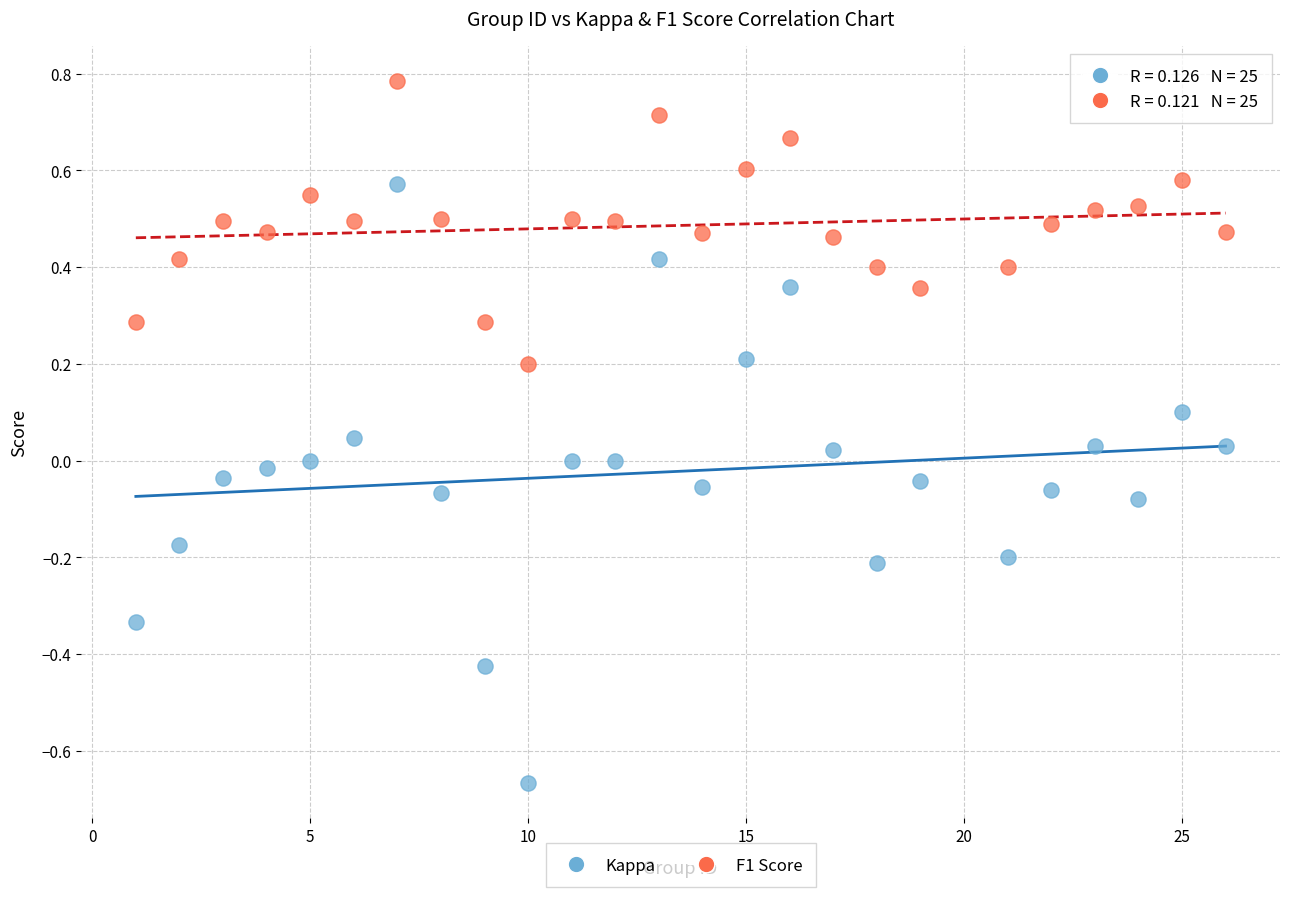

Which series reaches the maximum Y coordinate?

F1 Score